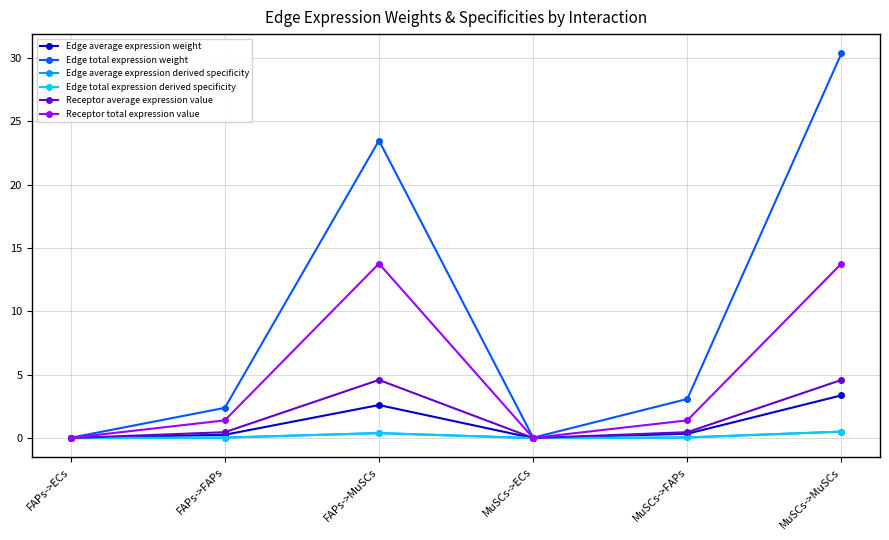

Does the chart have visible grid lines?

Yes